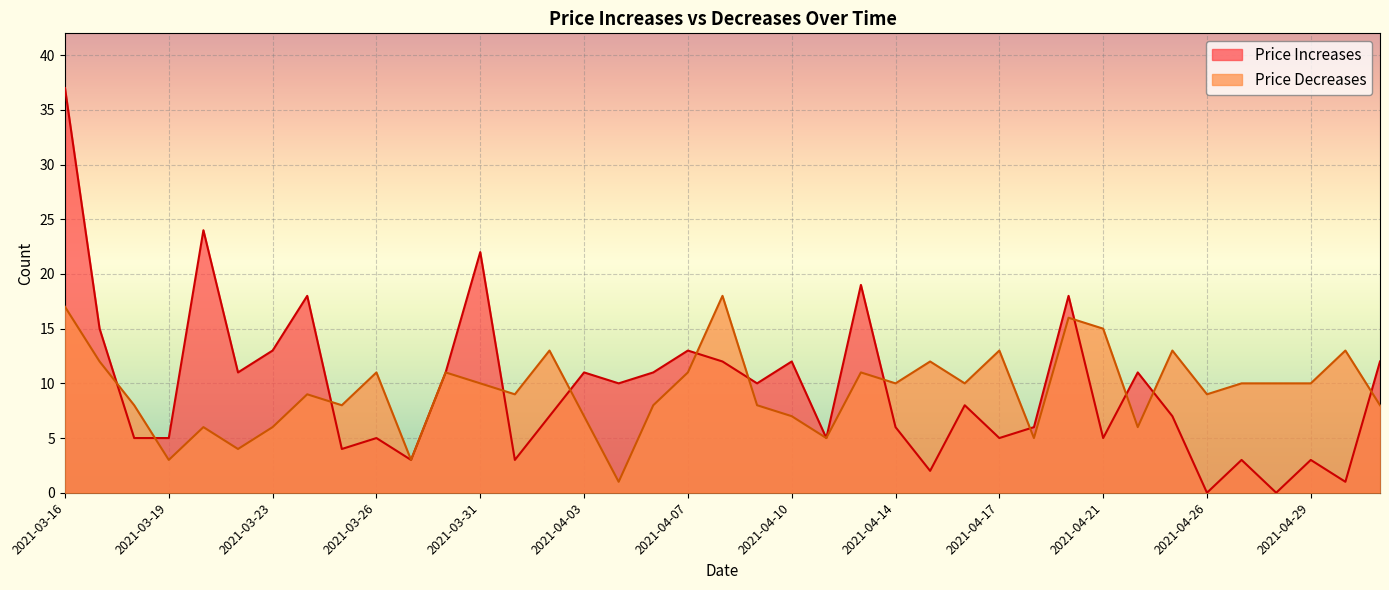

Between 2021-03-31 and 2021-04-29, which series saw the biggest shift?

Price Increases